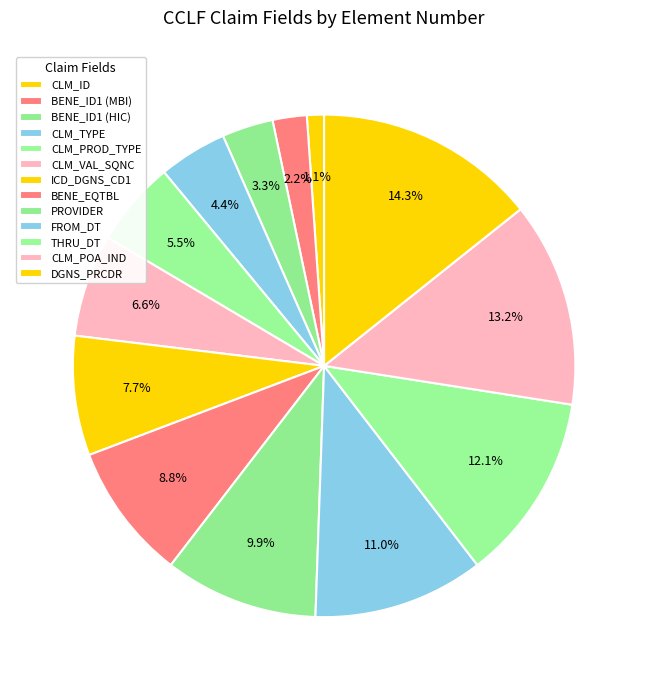

Rank the categories by value from highest to lowest.

DGNS_PRCDR, CLM_POA_IND, THRU_DT, FROM_DT, PROVIDER, BENE_EQTBL, ICD_DGNS_CD1, CLM_VAL_SQNC, CLM_PROD_TYPE, CLM_TYPE, BENE_ID1 (HIC), BENE_ID1 (MBI), CLM_ID